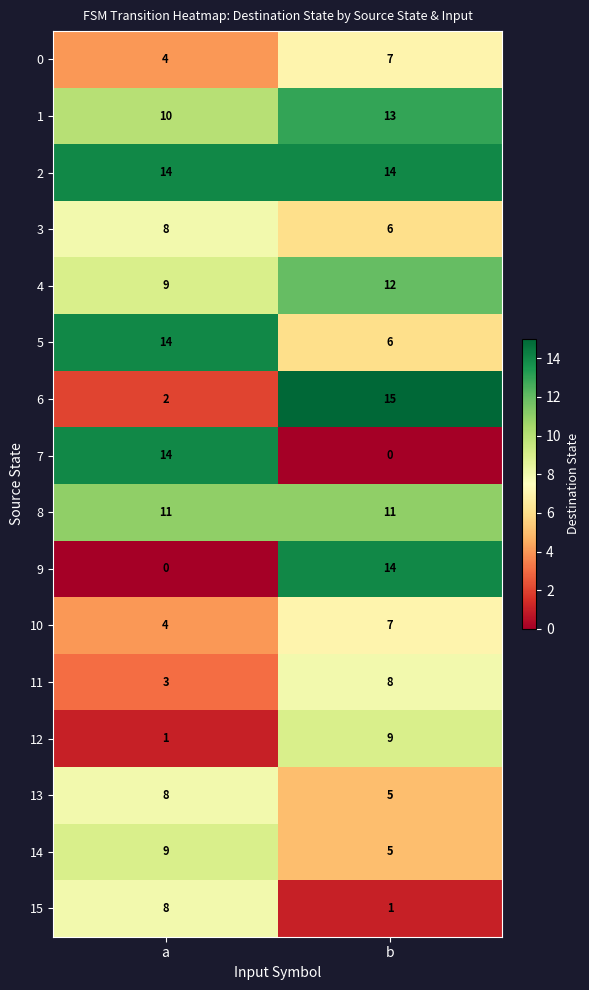

What is the sum of all 0 values?

11